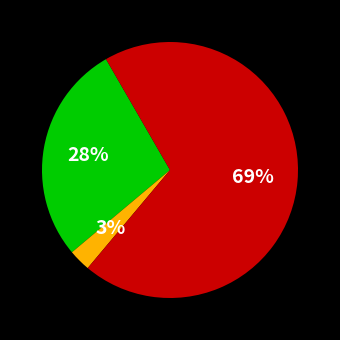

To the nearest percent, what is the average slice percentage?

33%